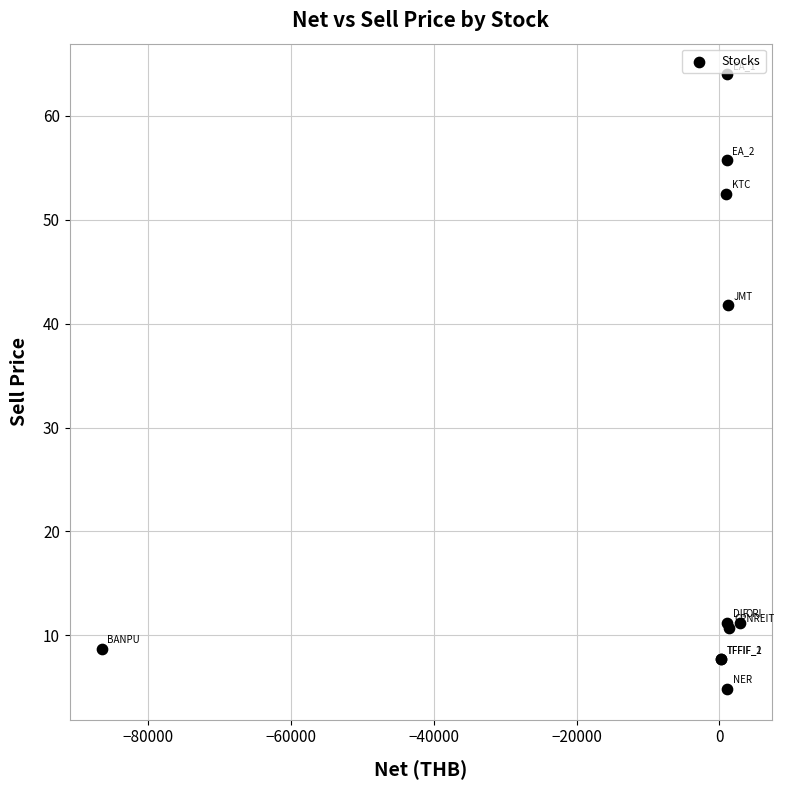

What Y value in the scatter plot is closest to 34?

41.8